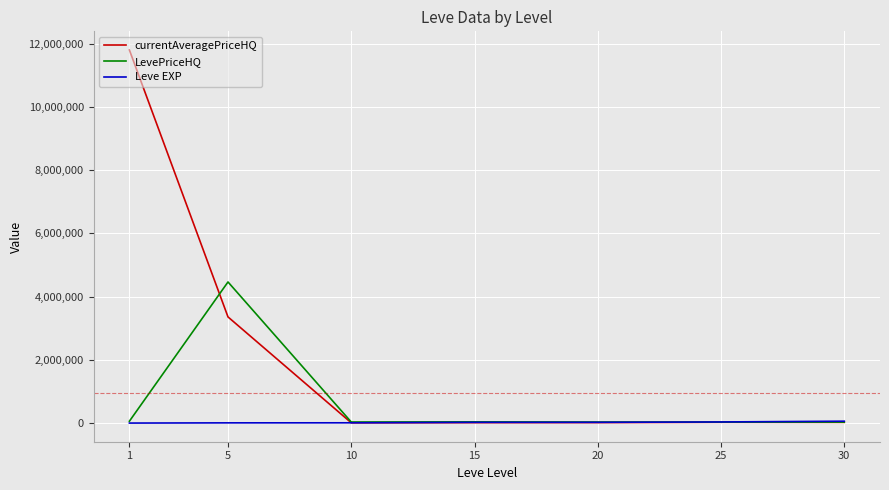

Rank the series by their maximum value, from highest to lowest.

currentAveragePriceHQ, LevePriceHQ, Leve EXP